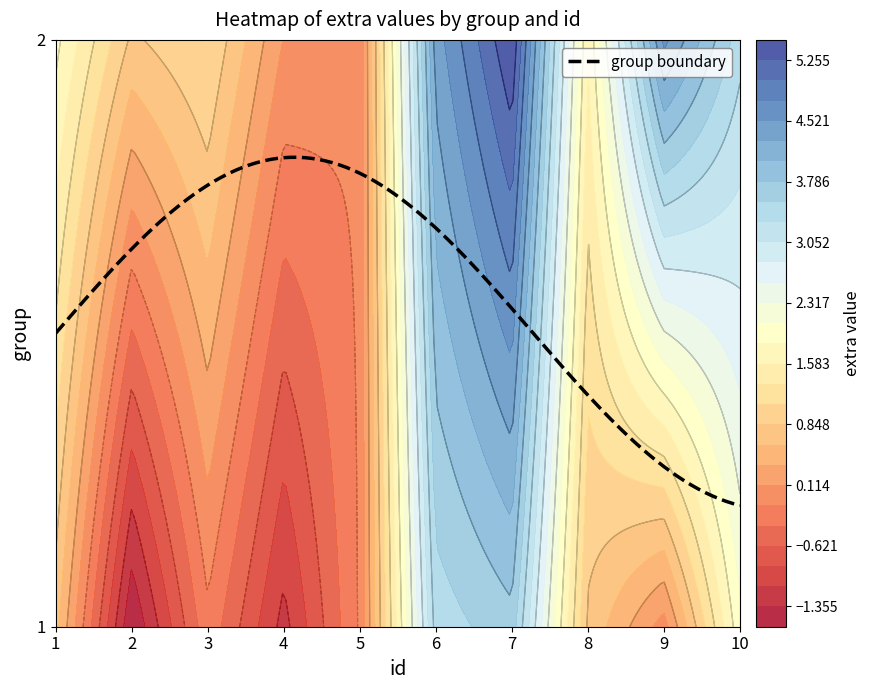

Which series changed the most between 2 and 4?

2